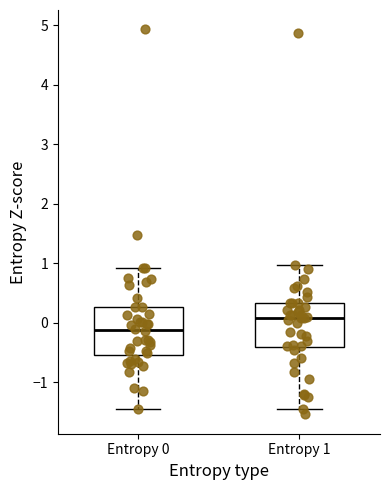

Reading left to right, read every box against the y-axis: the position of its median line, the range the box covers, and the ends of its whiskers. The values are not printed on the chart, so give them approximately, as read against the axis.

Entropy 0: median -0.1, box -0.5 to 0.3, whiskers -1.5 to 0.9
Entropy 1: median 0.1, box -0.4 to 0.3, whiskers -1.4 to 1.0